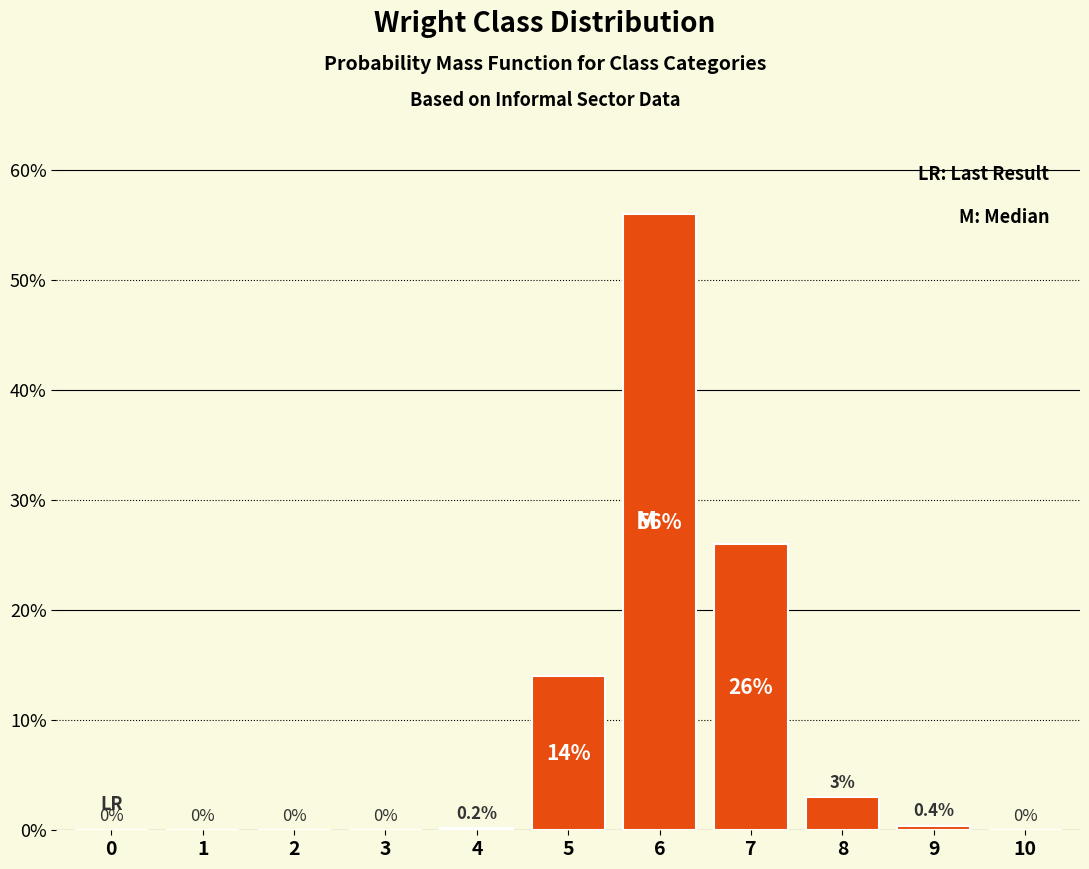

Reading left to right, transcribe all the data shown in this chart.

0=0.0	1=0.0	2=0.0	3=0.0	4=0.2	5=14.0	6=56.0	7=26.0	8=3.0	9=0.4	10=0.0